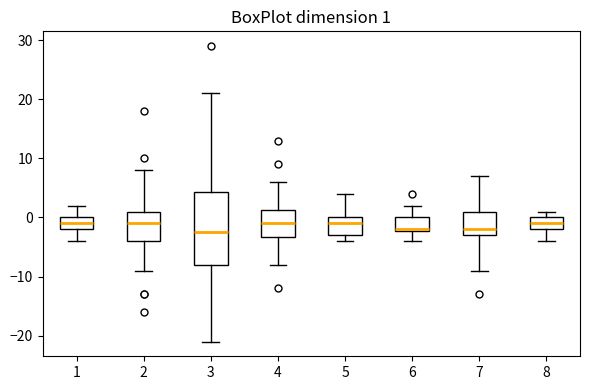

Comparing the boxes themselves (not the whiskers), which one is the tallest?

3